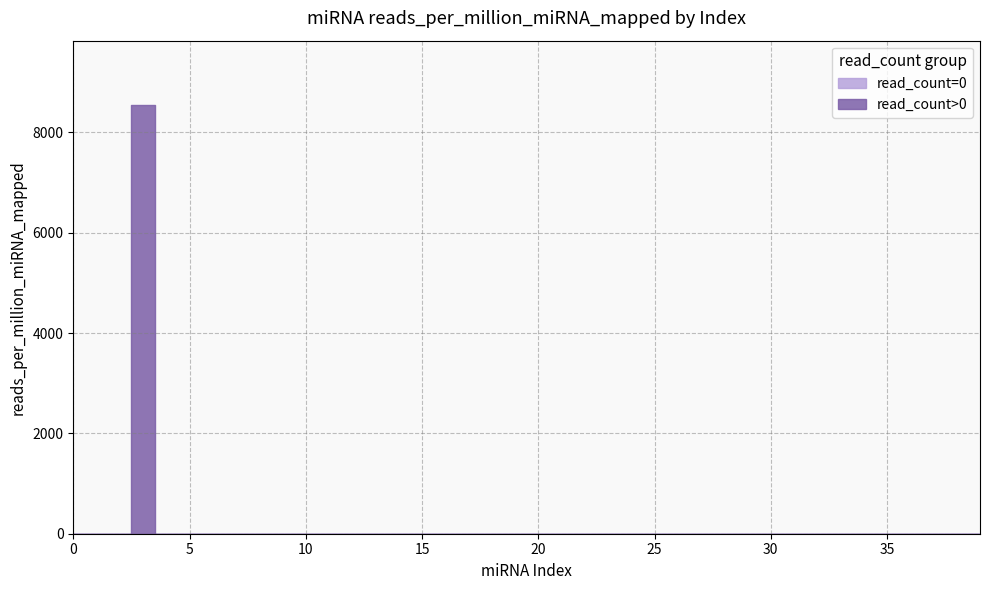

How many lines are shown in the chart?

2